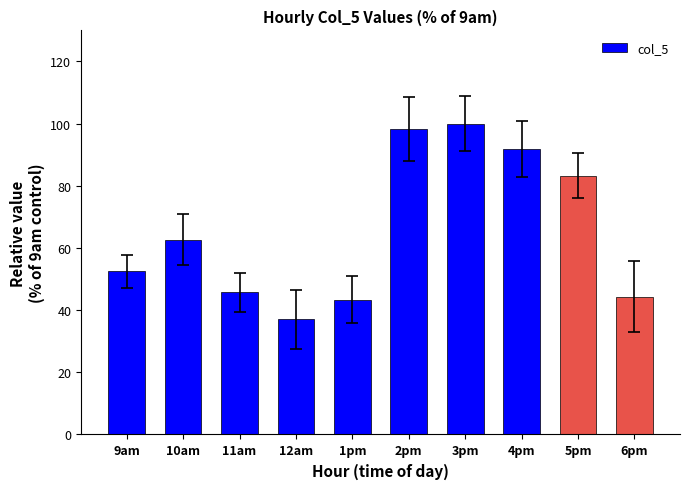

At which label does the data first exceed 62?

10am